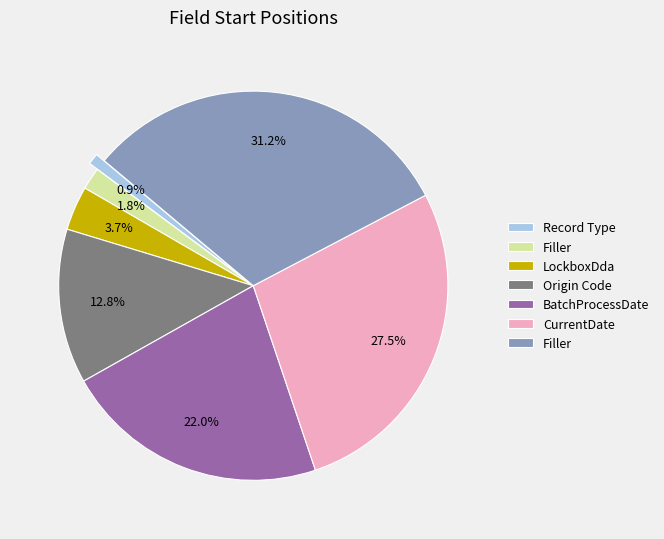

Is there a majority slice in this chart?

No